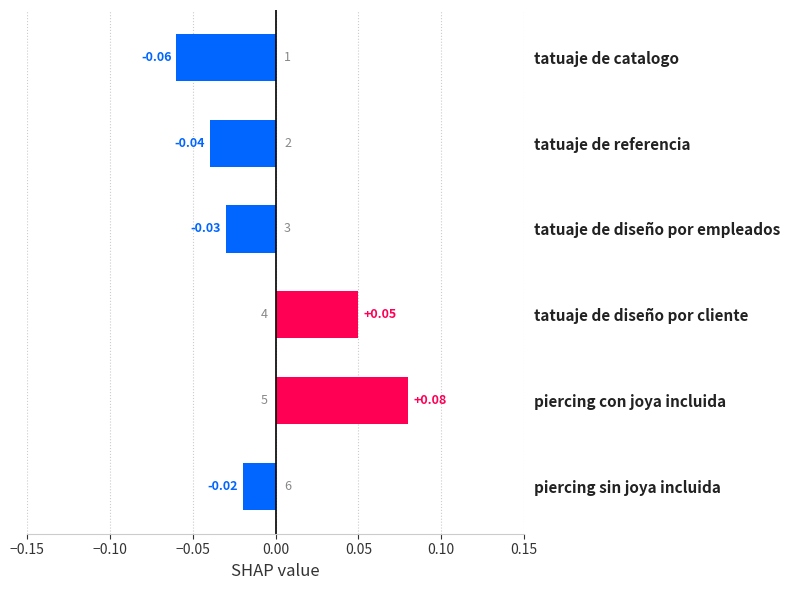

At which label is the value closest to 0?

piercing sin joya incluida